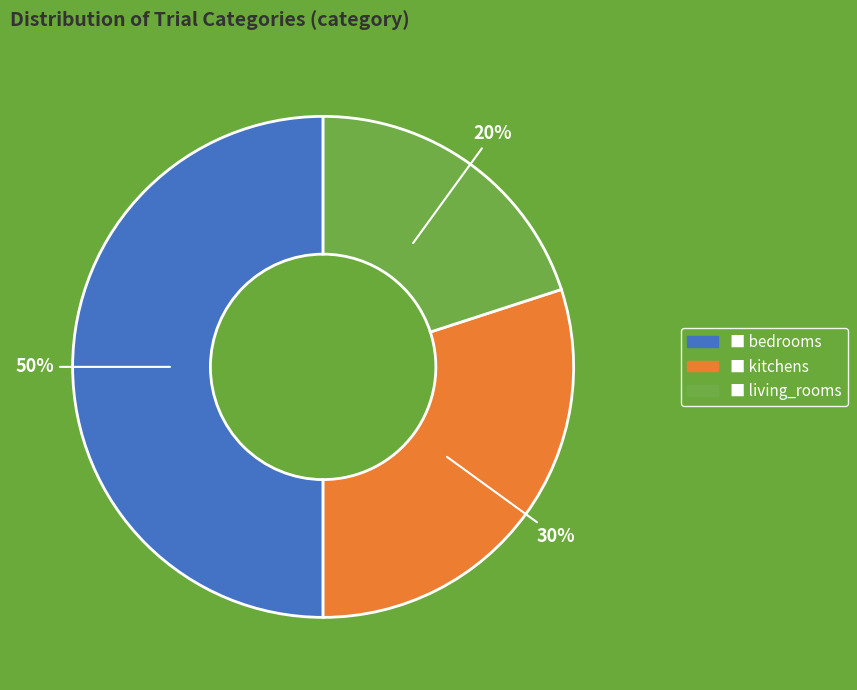

To the nearest percent, what is the difference between the largest and smallest slice percentages?

30%